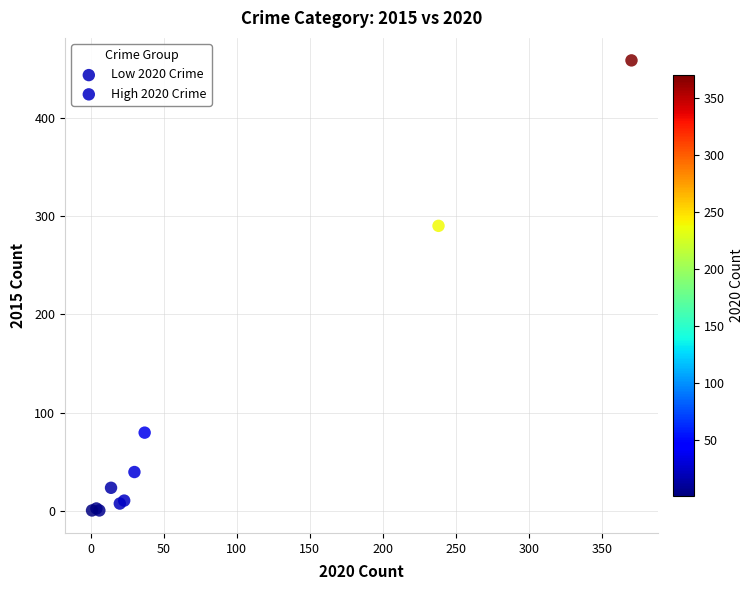

Which series reaches the maximum Y coordinate?

High 2020 Crime